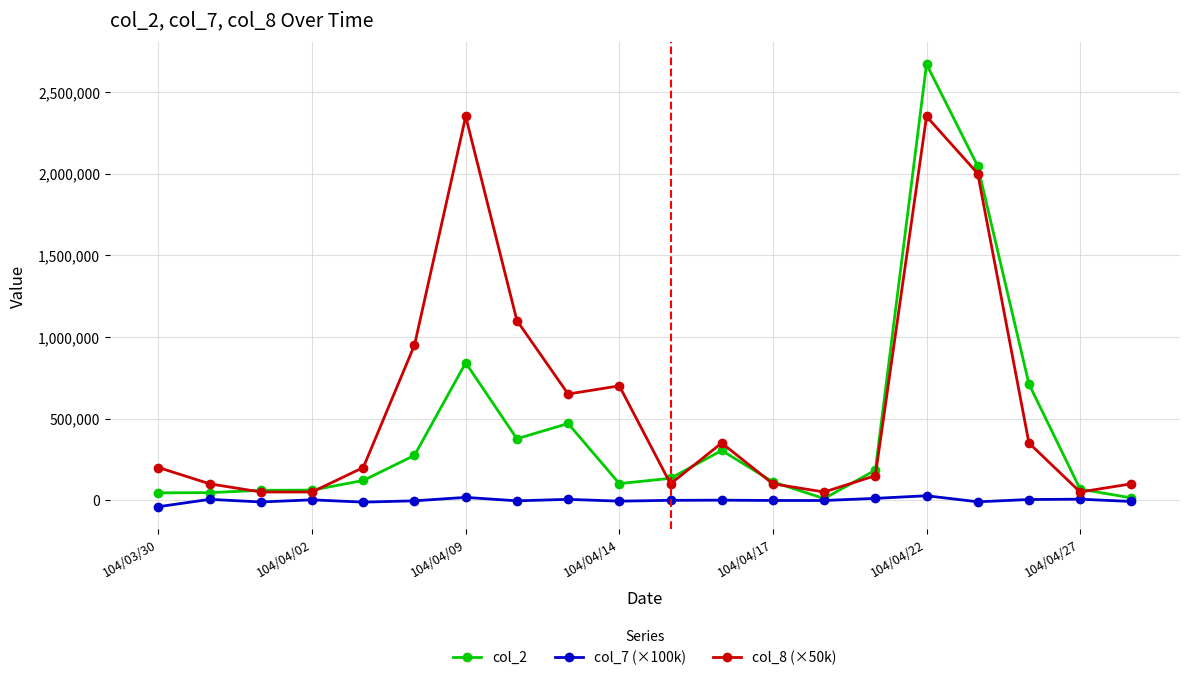

Rank the series by their maximum value, from highest to lowest.

col_2, col_8 (×50k), col_7 (×100k)